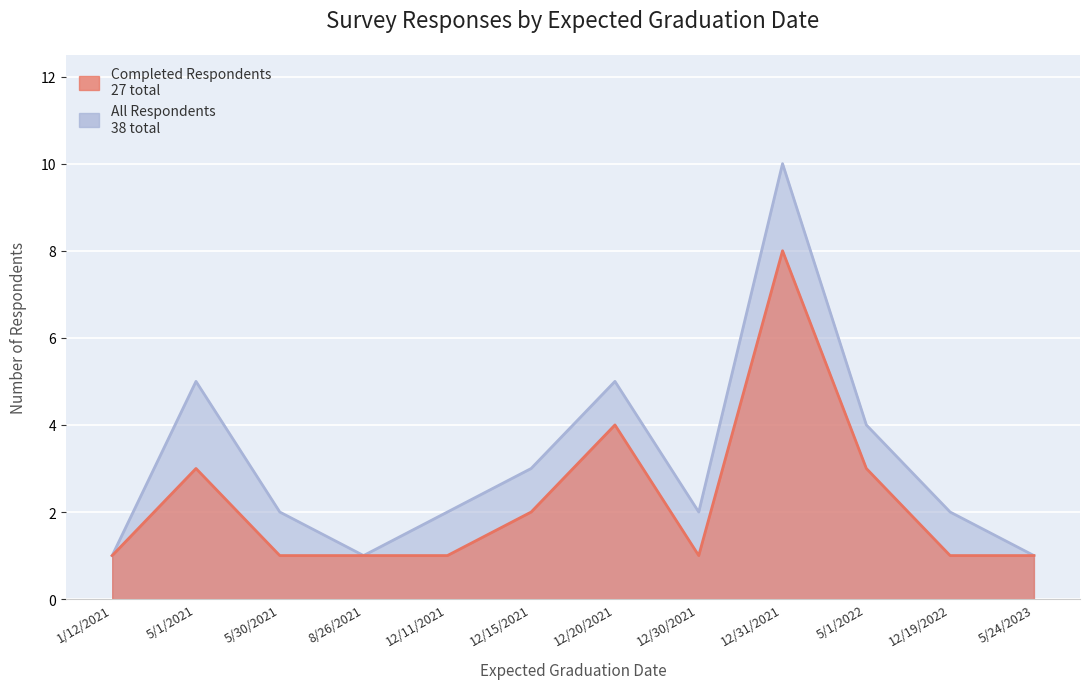

What is the difference between the maximum and second lowest values in the Count (All) series?

9